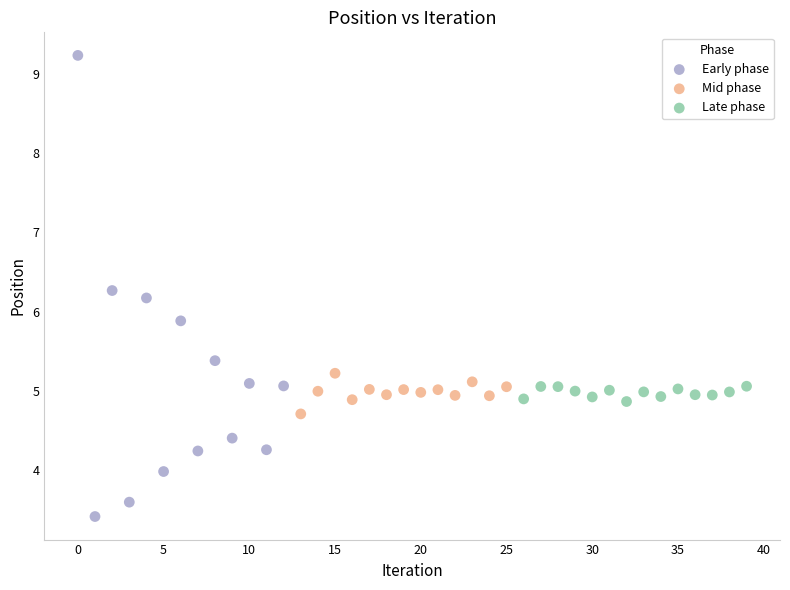

Which series has the largest Y range (max minus min)?

Early phase